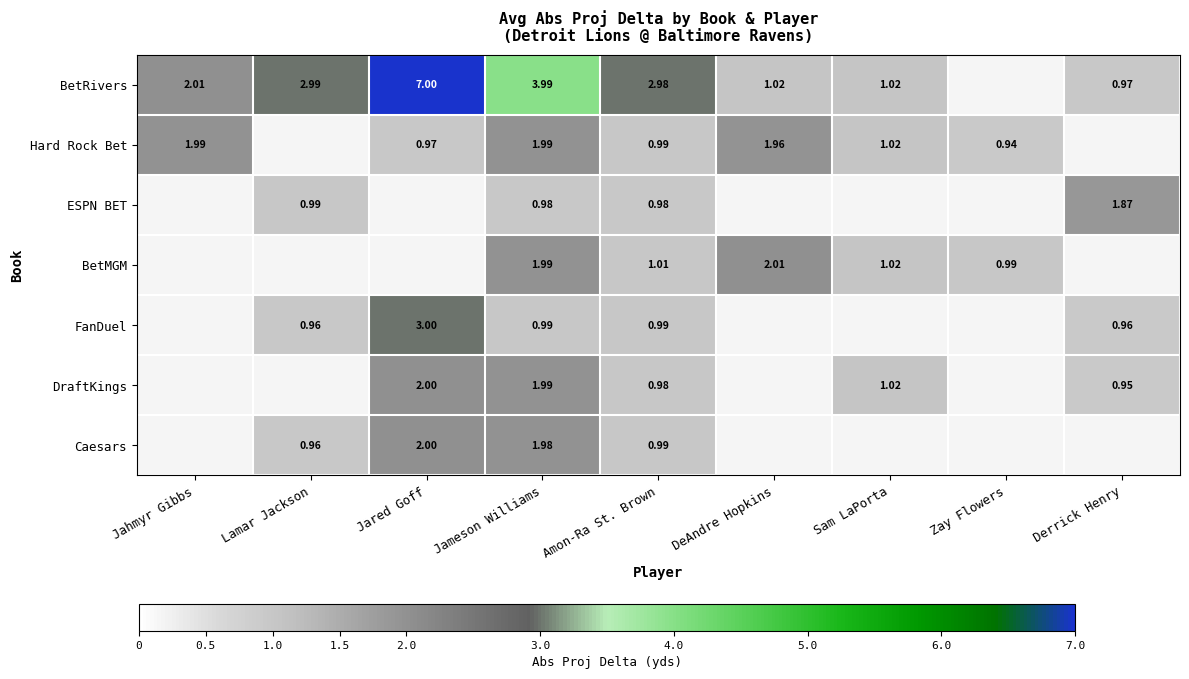

Is it true that FanDuel equals 1.0 at Lamar Jackson?

True